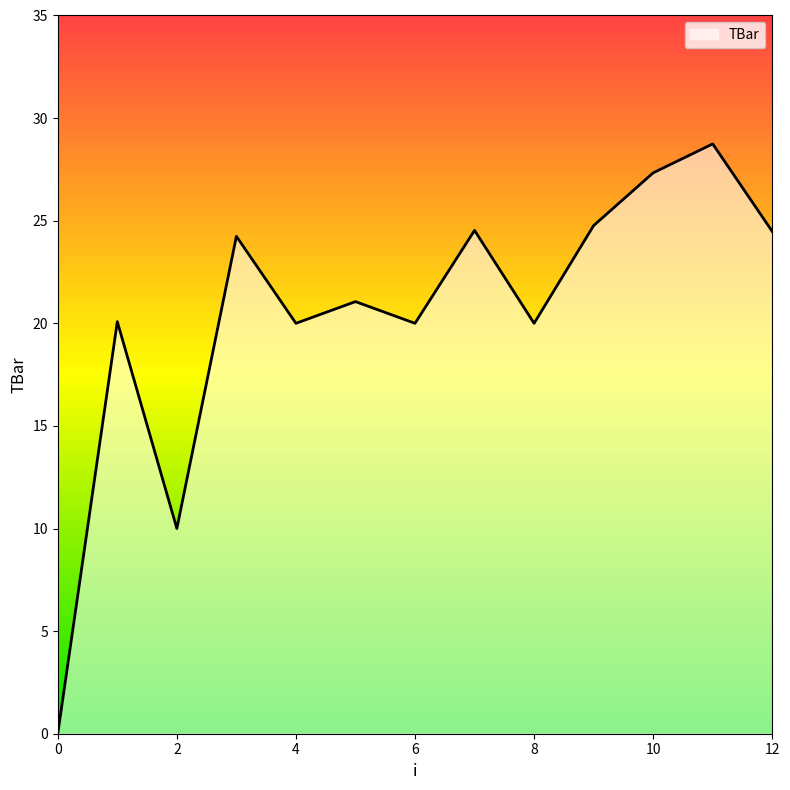

What is the difference between the maximum and minimum values?

28.7